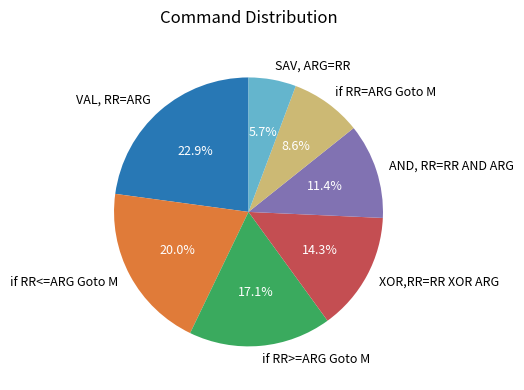

Rank the categories by value from lowest to highest.

SAV, ARG=RR, if RR=ARG Goto M, AND, RR=RR AND ARG, XOR,RR=RR XOR ARG, if RR>=ARG Goto M, if RR<=ARG Goto M, VAL, RR=ARG